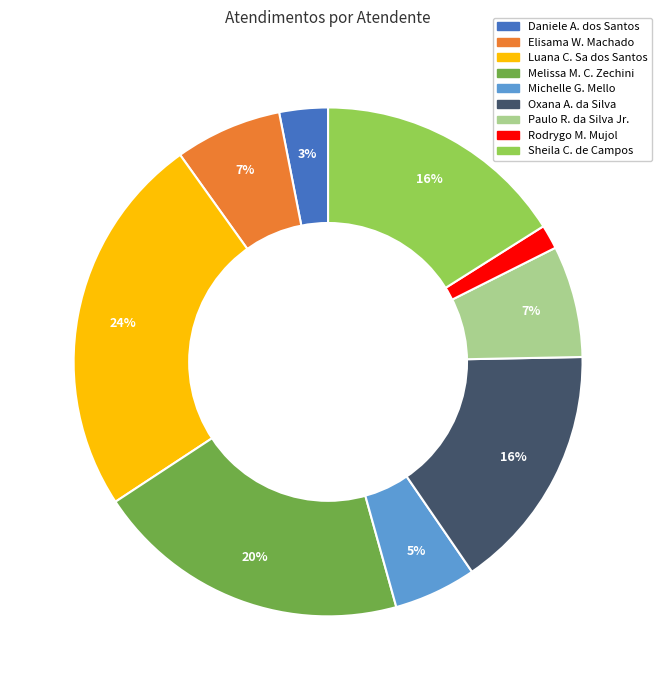

To the nearest percent, what is the average slice percentage?

11%